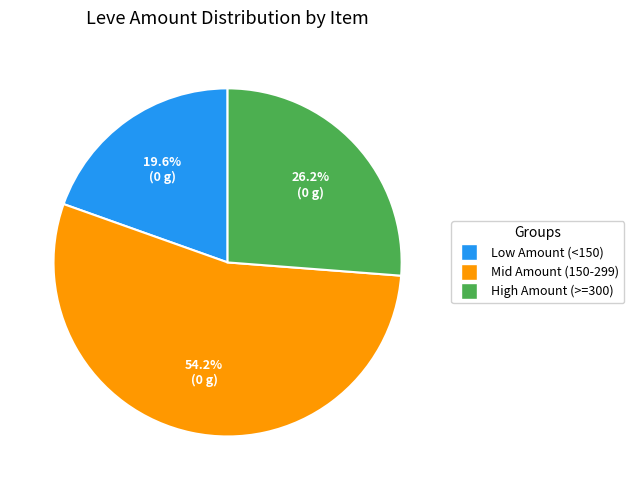

Does any single category account for the majority?

Yes